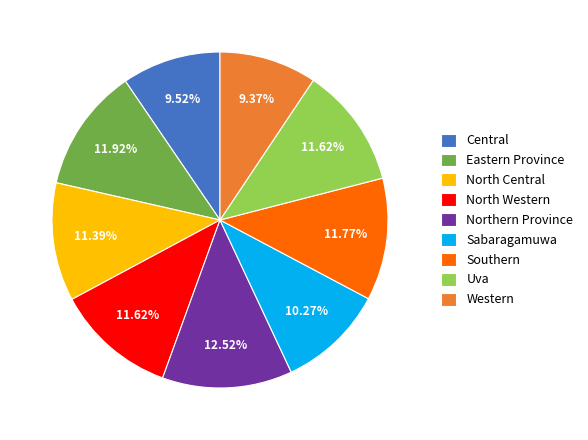

Do Eastern Province and North Western together represent more than half of the pie?

No